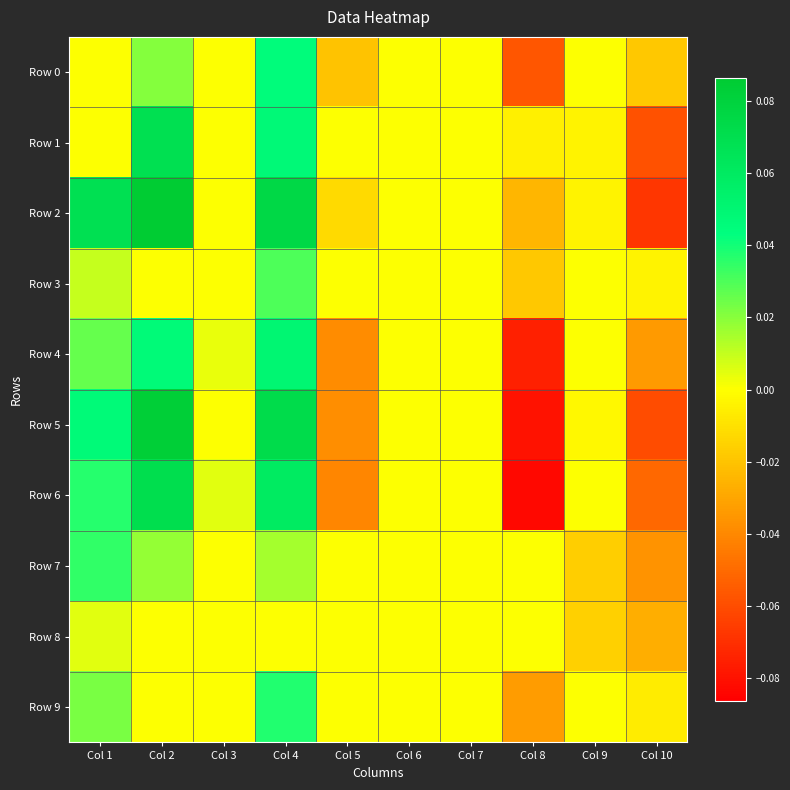

Reading right to left, extract all data points from this chart.

Row 0: Col 10=-0.0	Col 9=0.0	Col 8=-0.1	Col 7=0.0	Col 6=0.0	Col 5=-0.0	Col 4=0.0	Col 3=0.0	Col 2=0.0	Col 1=0.0
Row 1: Col 10=-0.1	Col 9=-0.0	Col 8=-0.0	Col 7=0.0	Col 6=0.0	Col 5=0.0	Col 4=0.0	Col 3=0.0	Col 2=0.1	Col 1=0.0
Row 2: Col 10=-0.1	Col 9=-0.0	Col 8=-0.0	Col 7=0.0	Col 6=0.0	Col 5=-0.0	Col 4=0.1	Col 3=0.0	Col 2=0.1	Col 1=0.1
Row 3: Col 10=-0.0	Col 9=0.0	Col 8=-0.0	Col 7=0.0	Col 6=0.0	Col 5=0.0	Col 4=0.0	Col 3=0.0	Col 2=0.0	Col 1=0.0
Row 4: Col 10=-0.0	Col 9=0.0	Col 8=-0.1	Col 7=0.0	Col 6=0.0	Col 5=-0.0	Col 4=0.1	Col 3=0.0	Col 2=0.0	Col 1=0.0
Row 5: Col 10=-0.1	Col 9=-0.0	Col 8=-0.1	Col 7=0.0	Col 6=0.0	Col 5=-0.0	Col 4=0.1	Col 3=0.0	Col 2=0.1	Col 1=0.0
Row 6: Col 10=-0.1	Col 9=0.0	Col 8=-0.1	Col 7=0.0	Col 6=0.0	Col 5=-0.0	Col 4=0.1	Col 3=0.0	Col 2=0.1	Col 1=0.0
Row 7: Col 10=-0.0	Col 9=-0.0	Col 8=0.0	Col 7=0.0	Col 6=0.0	Col 5=0.0	Col 4=0.0	Col 3=0.0	Col 2=0.0	Col 1=0.0
Row 8: Col 10=-0.0	Col 9=-0.0	Col 8=0.0	Col 7=0.0	Col 6=0.0	Col 5=0.0	Col 4=0.0	Col 3=0.0	Col 2=0.0	Col 1=0.0
Row 9: Col 10=-0.0	Col 9=0.0	Col 8=-0.0	Col 7=0.0	Col 6=0.0	Col 5=0.0	Col 4=0.0	Col 3=0.0	Col 2=0.0	Col 1=0.0